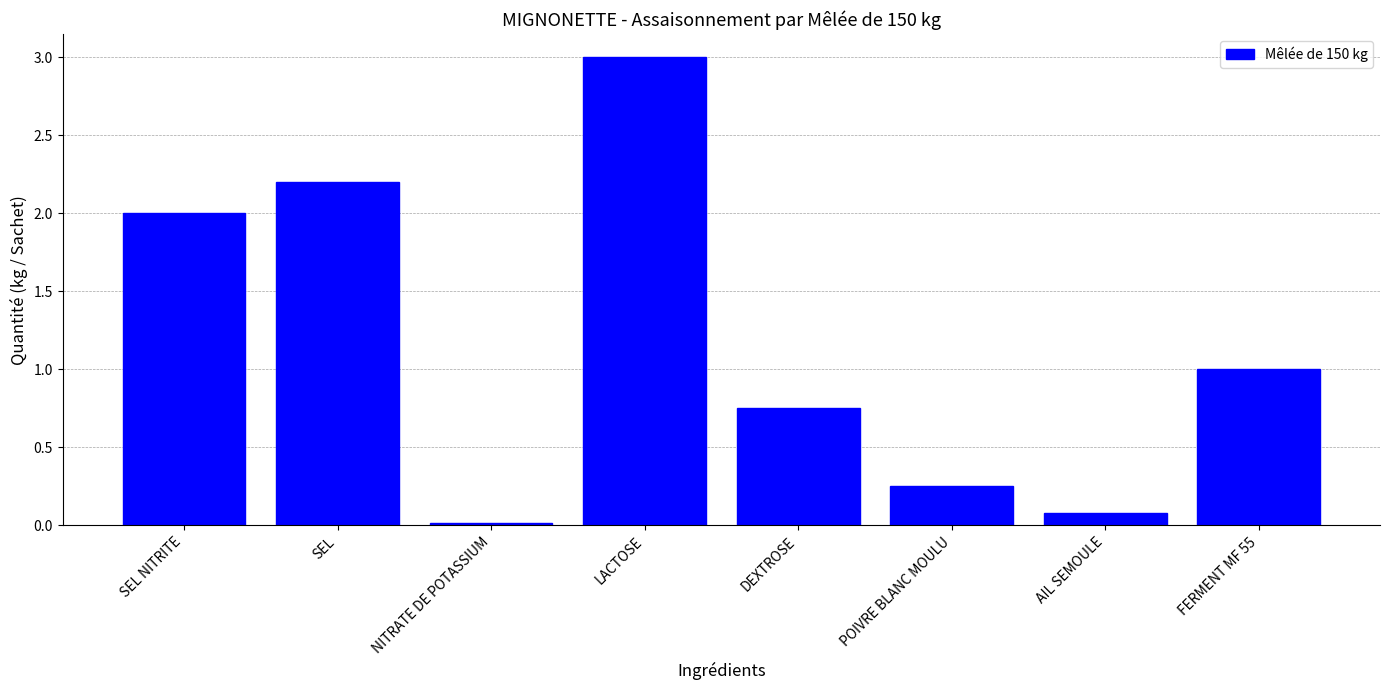

What value does the data have at SEL NITRITE?

2.0